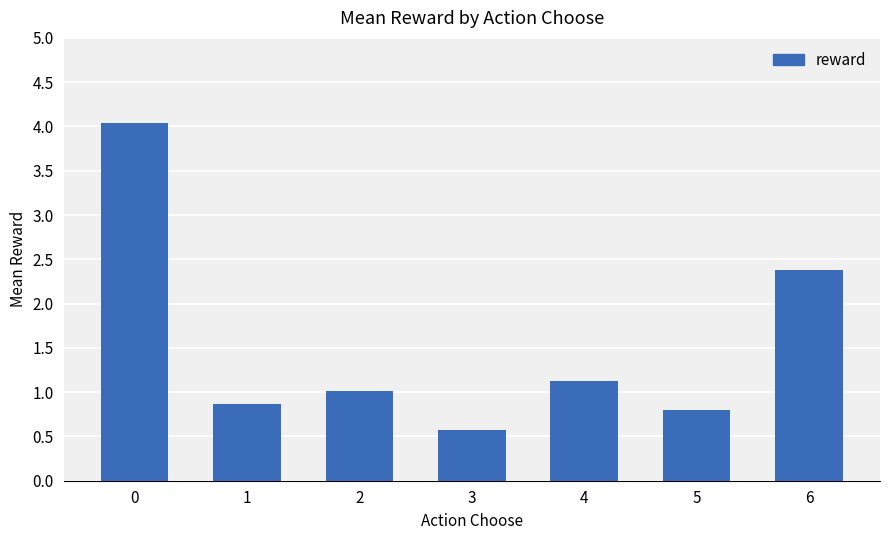

How many bars are there in total?

7